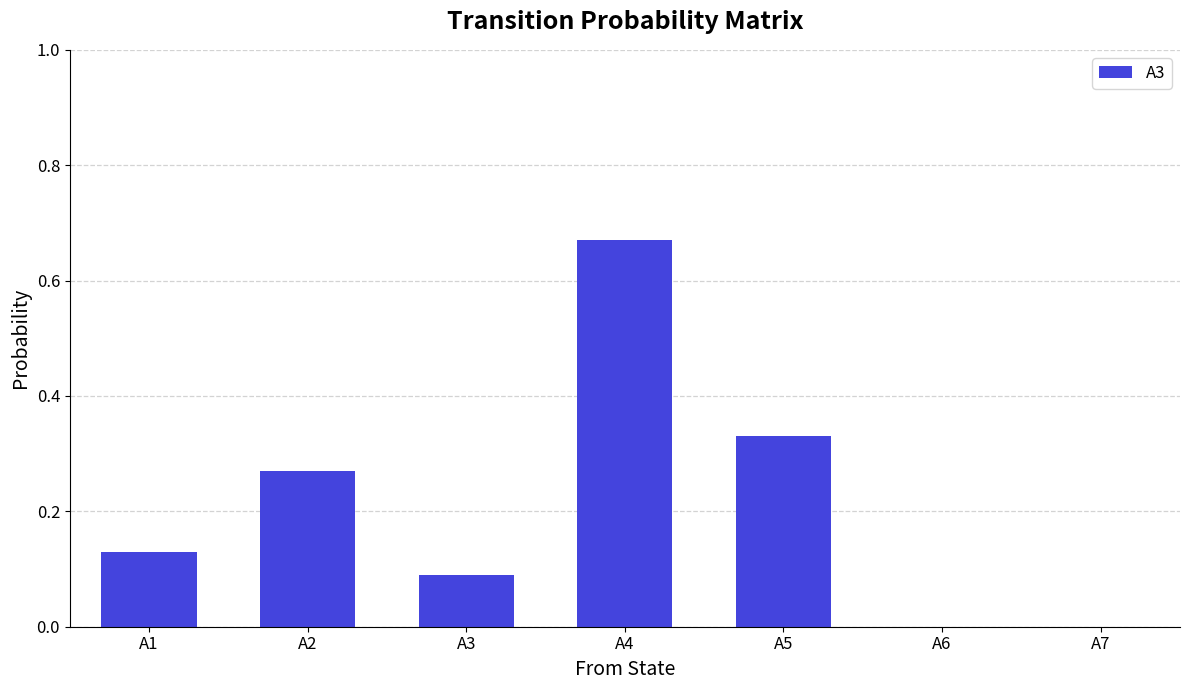

What is the change in value from A1 to A5?

+0.2